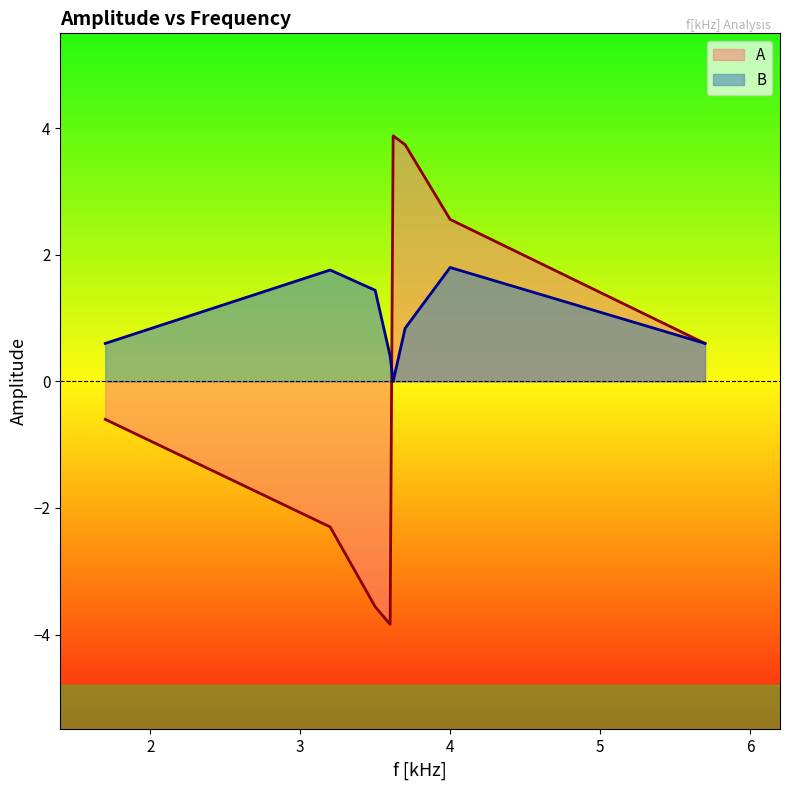

Which label corresponds to the largest value in the chart?

3.62